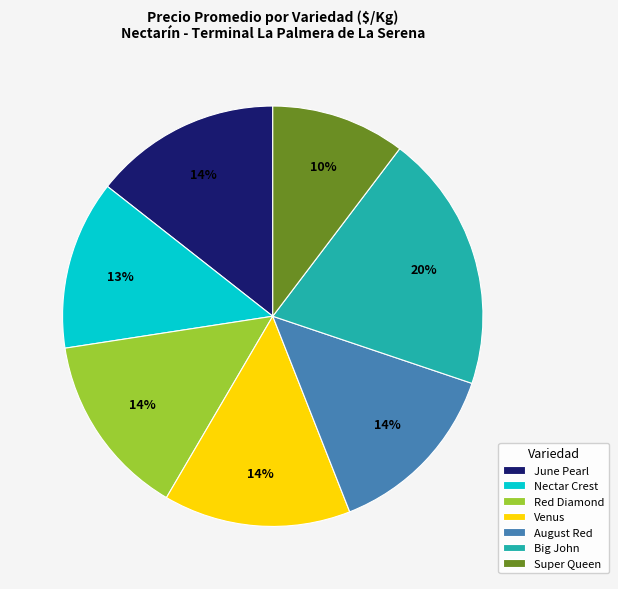

To the nearest percent, what portion does June Pearl represent?

14%